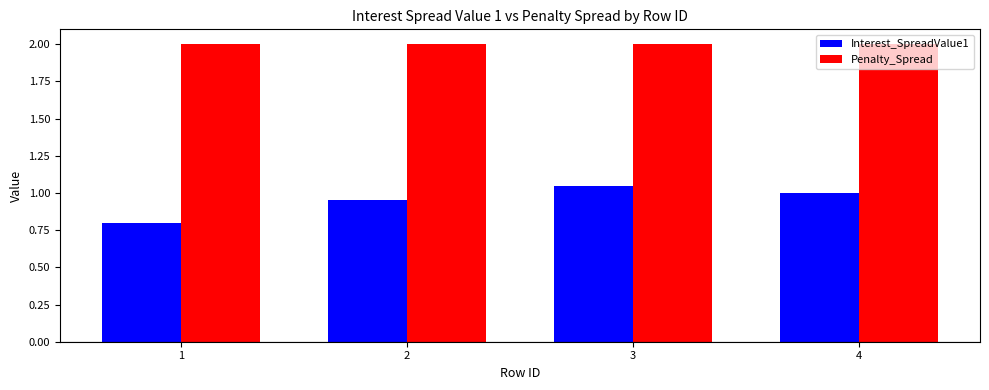

What is the sum of the Interest_SpreadValue1 values at 3 and 1?

1.9